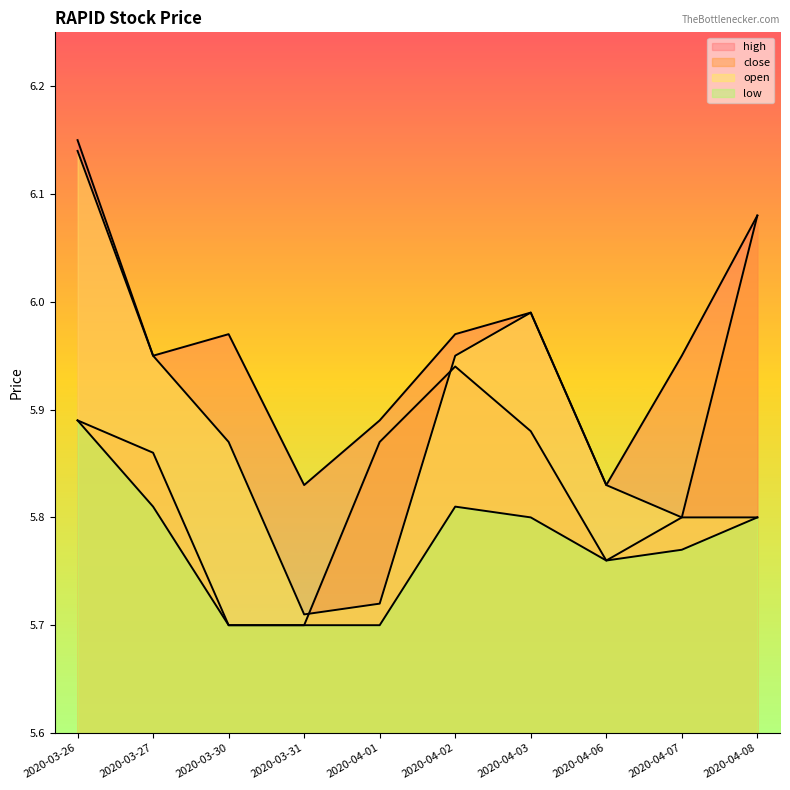

What are all the series names shown in the legend?

close, open, high, low